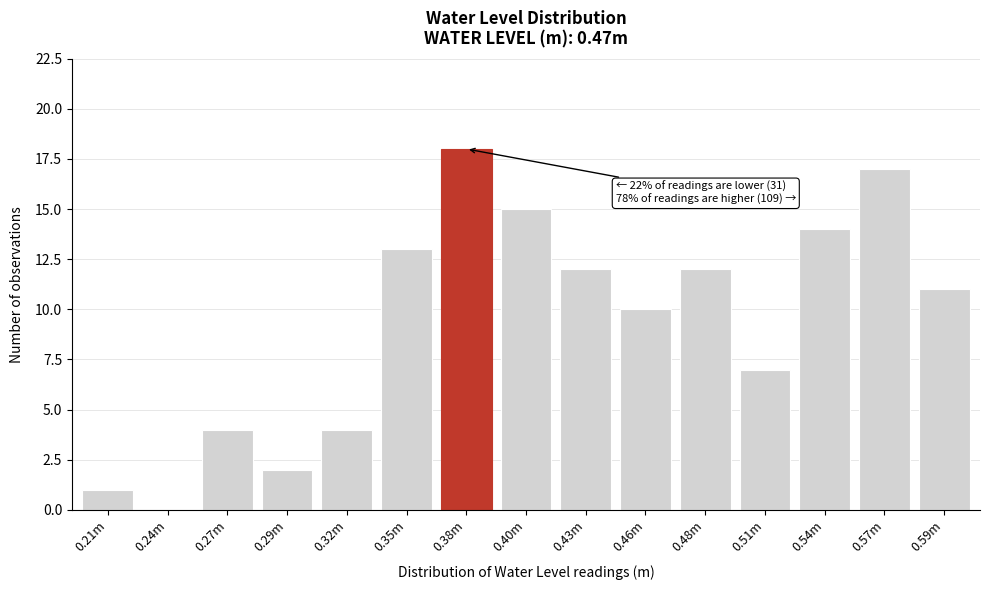

Reading left to right, list all the values displayed in this chart.

0.21m=1	0.24m=0	0.27m=4	0.29m=2	0.32m=4	0.35m=13	0.38m=18	0.40m=15	0.43m=12	0.46m=10	0.48m=12	0.51m=7	0.54m=14	0.57m=17	0.59m=11